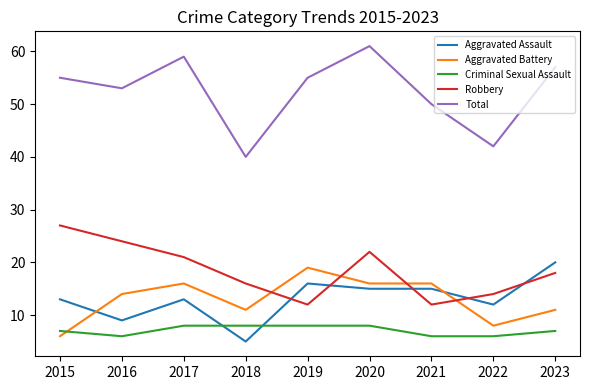

At which label does Aggravated Assault reach its minimum?

2018